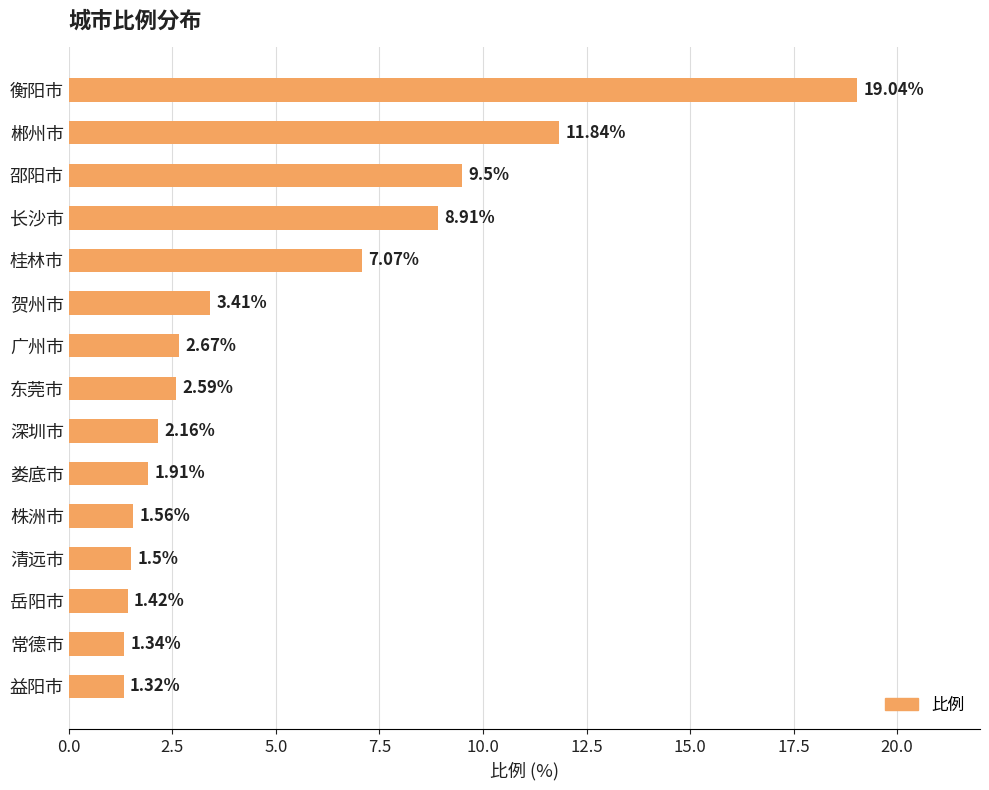

What is the sum of all values?

76.2